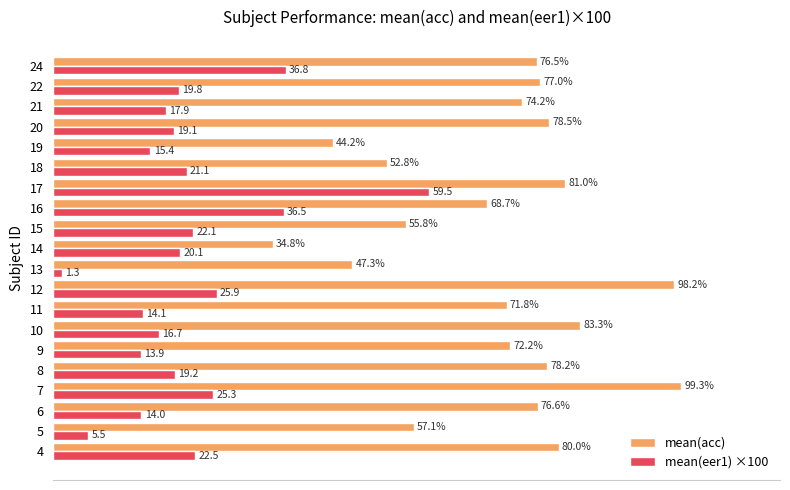

List the series in order of their overall mean, highest first.

mean(acc), mean(eer1) ×100